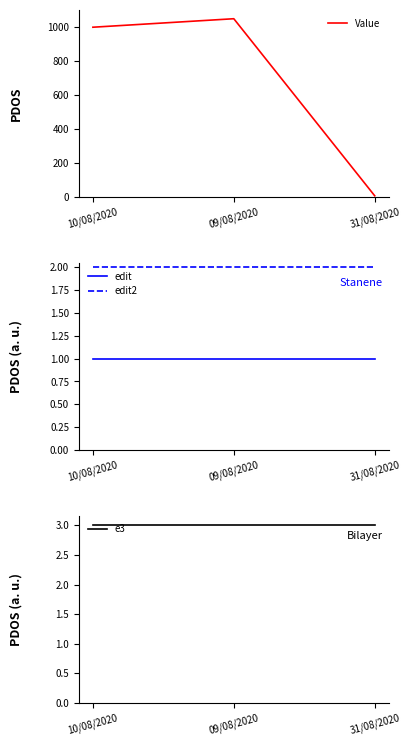

Reading left to right, what are all the values shown in this chart?

Value: 1000.0	1050.0	8.1
edit: 1.0	1.0	1.0
edit2: 2.0	2.0	2.0
e3: 3.0	3.0	3.0